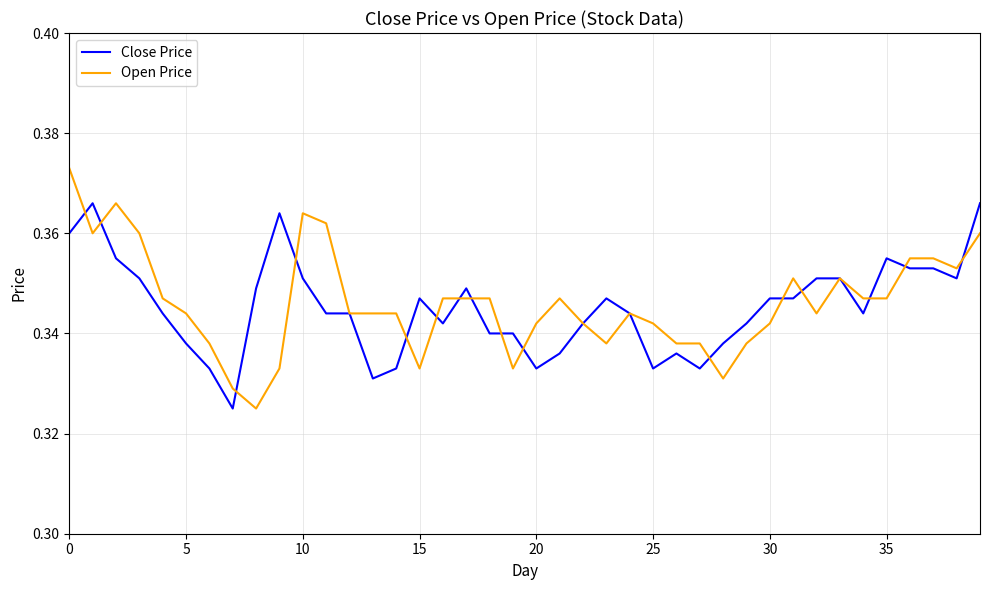

List the series in order of their overall mean, lowest first.

Close Price, Open Price